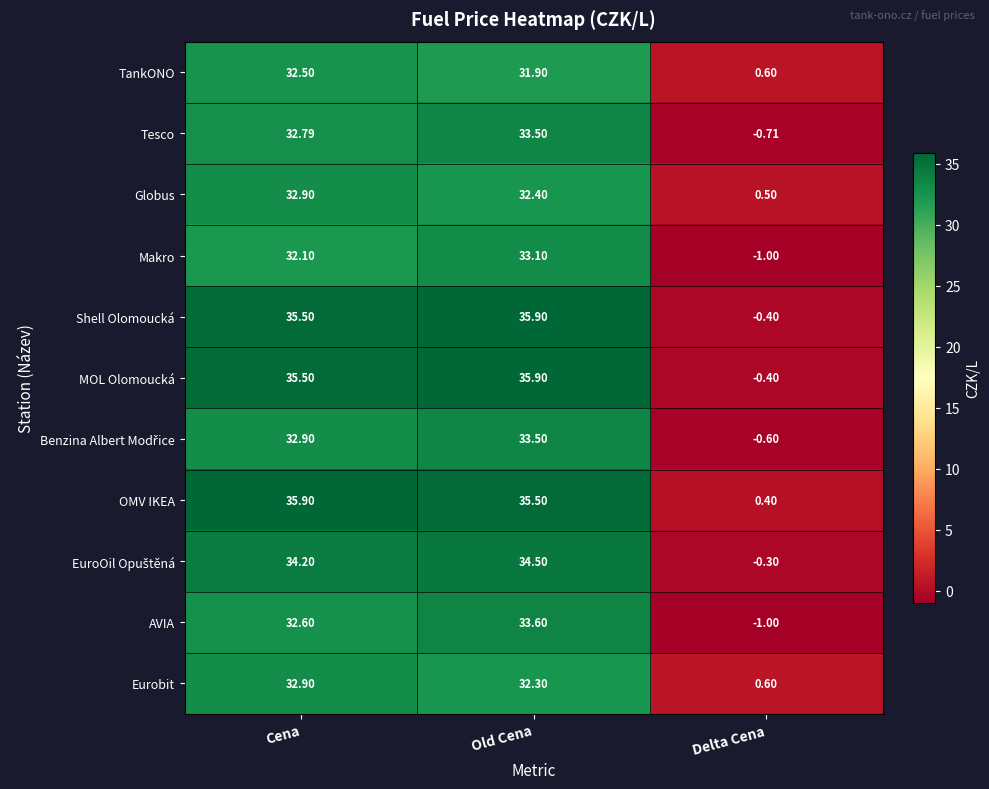

At which label does Makro first exceed 32?

Cena